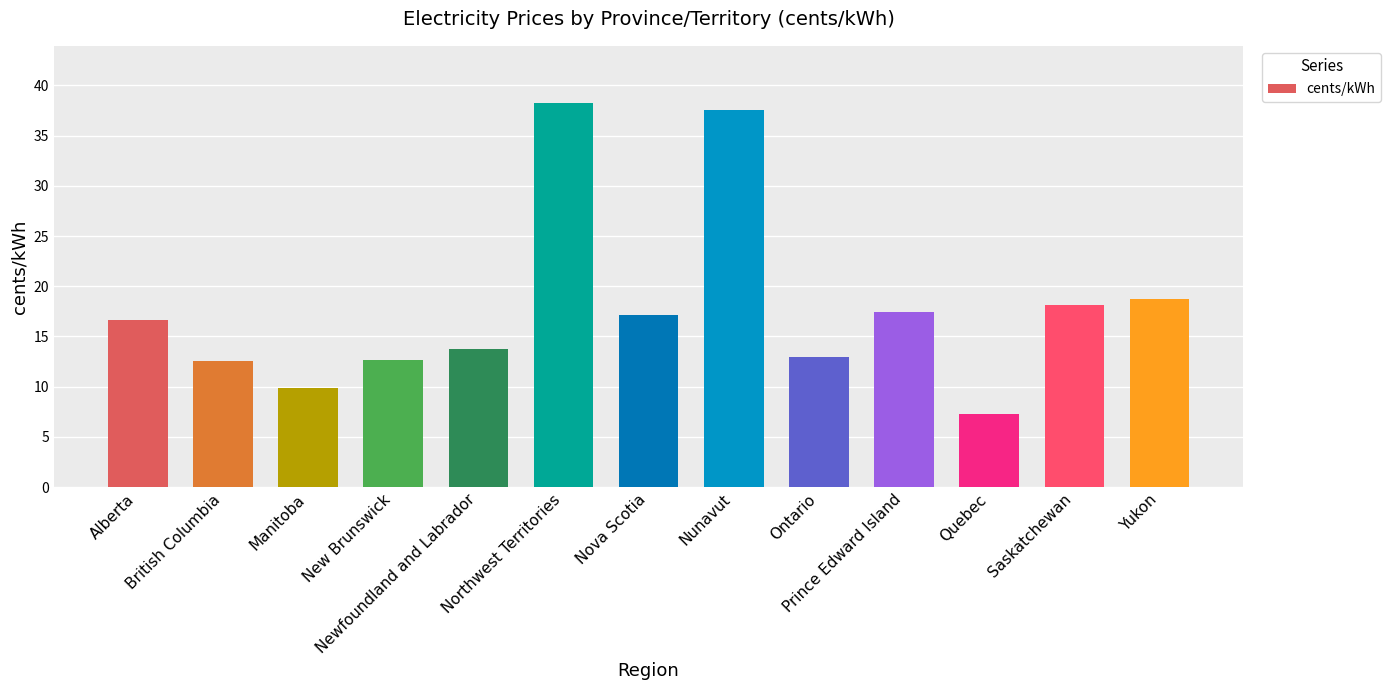

What position from the left is Nunavut?

8